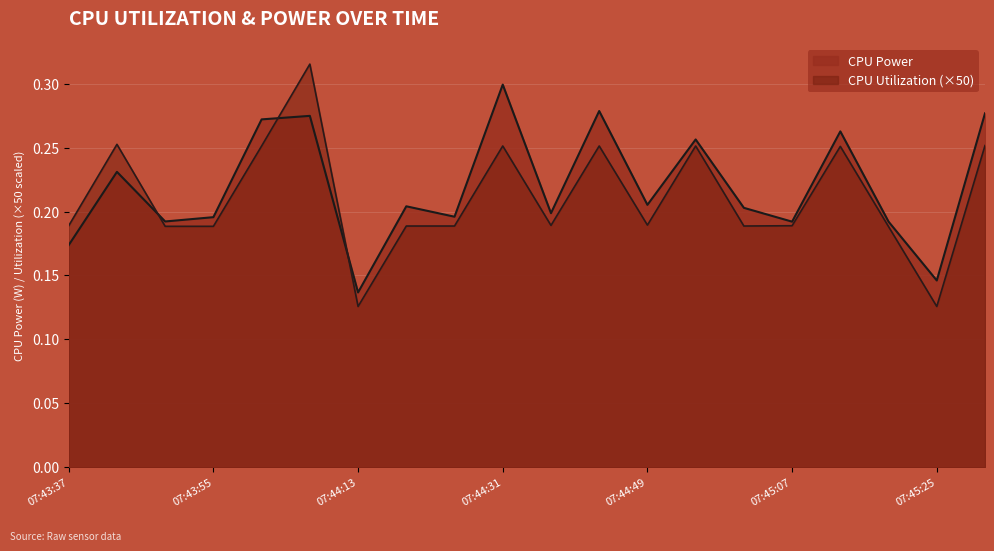

Is it true that CPU Utilization equals 0.2 at 07:44:13?

False